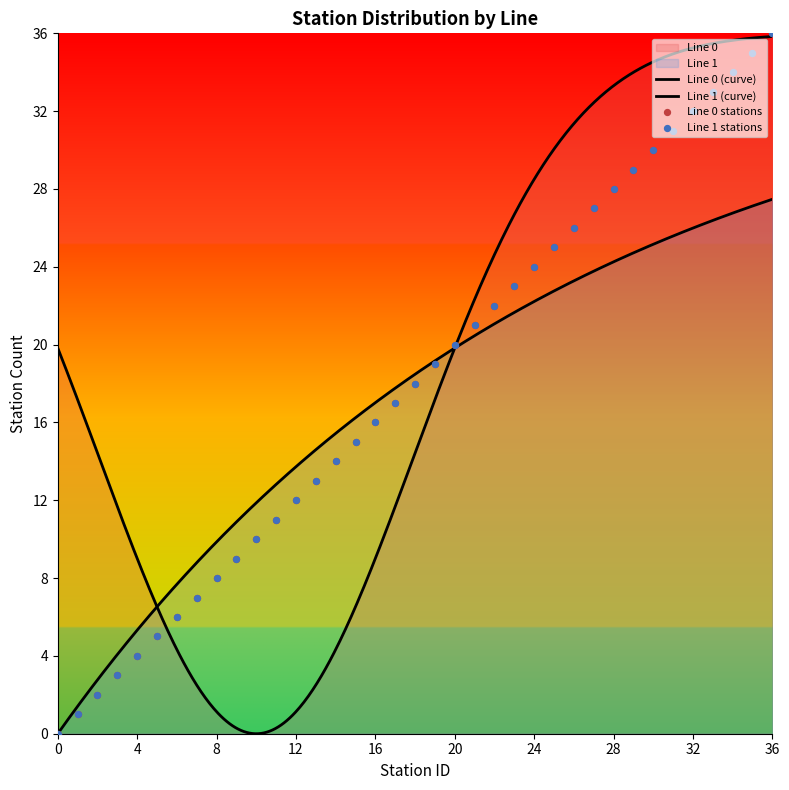

At how many categories does at least one series exceed 25?

11